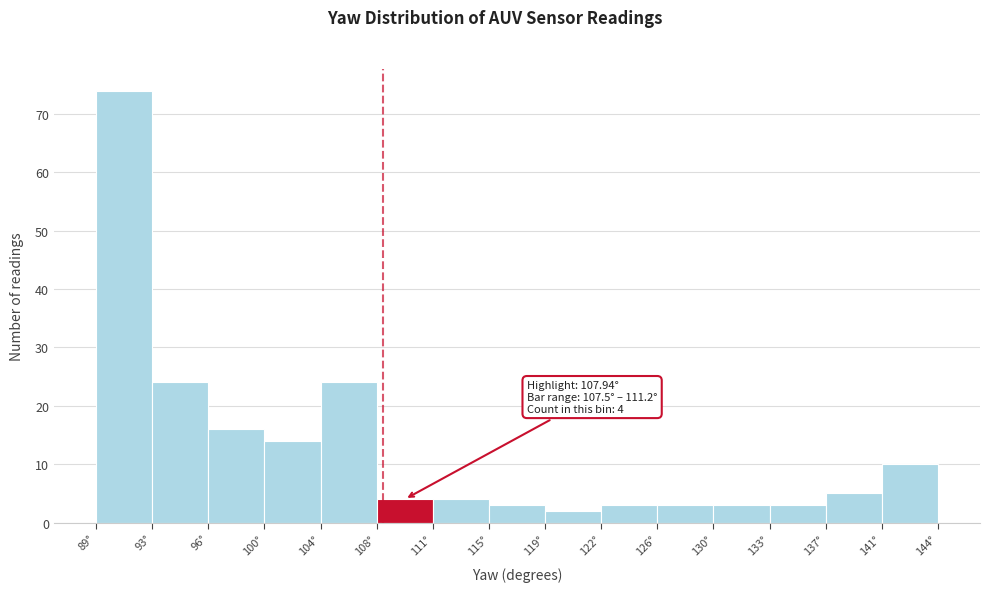

Over which range of the x-axis is the bar tallest?

89.0 to 93.0